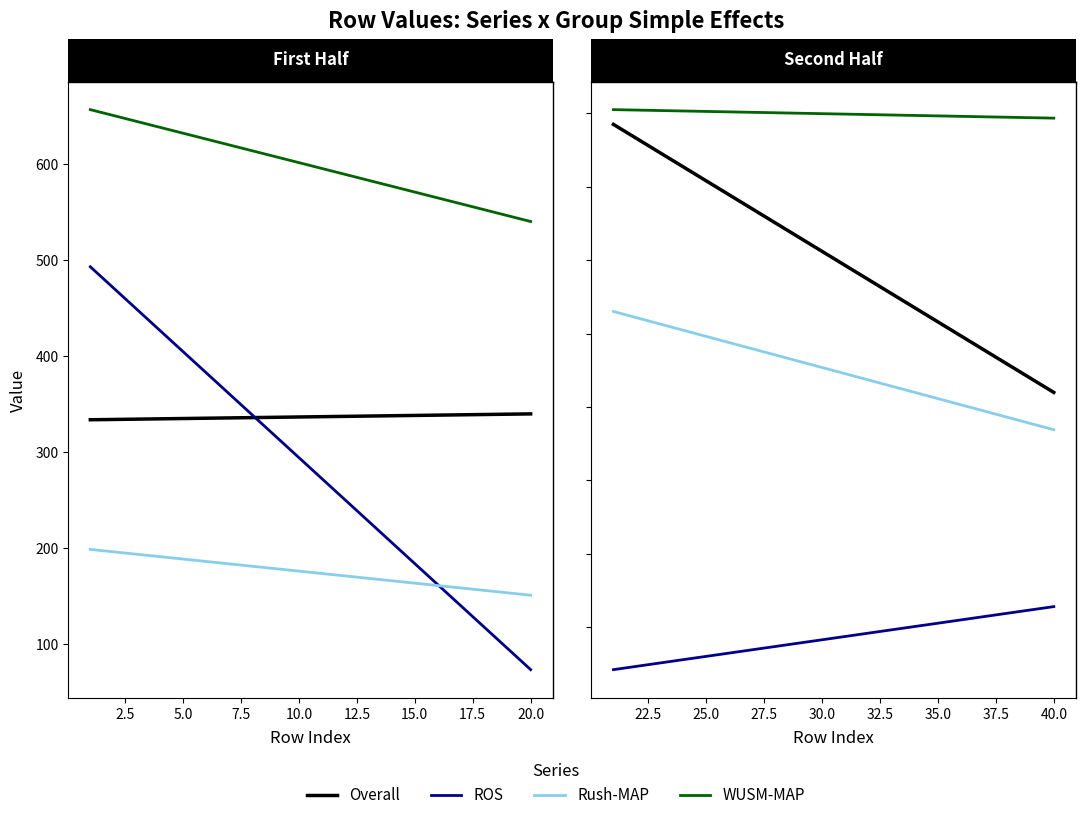

Which series changed the most between 20.0 and 22.5?

Overall